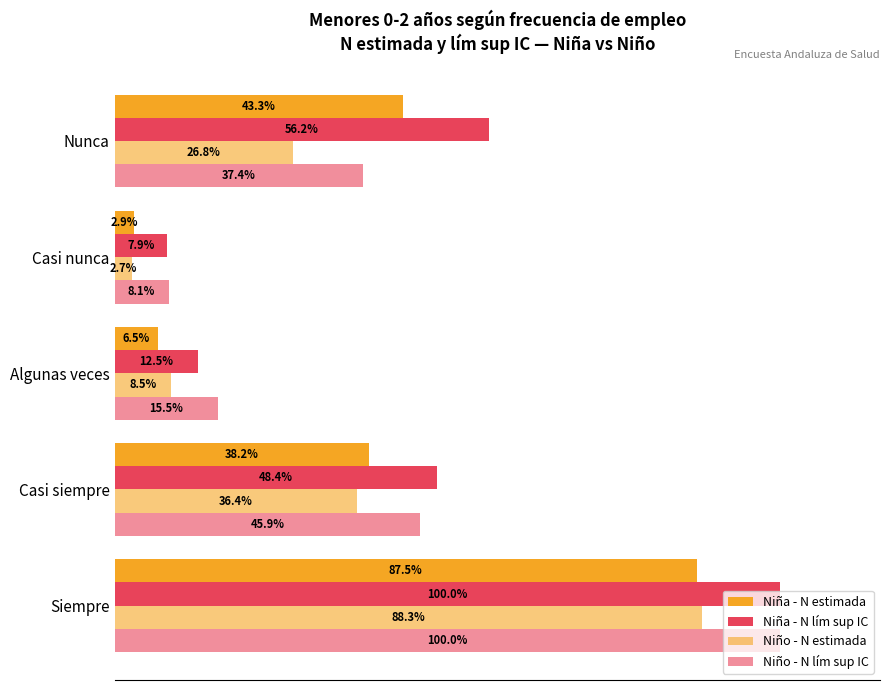

What are all the series names shown in the legend?

Niña - N estimada, Niña - N lím sup IC, Niño - N estimada, Niño - N lím sup IC